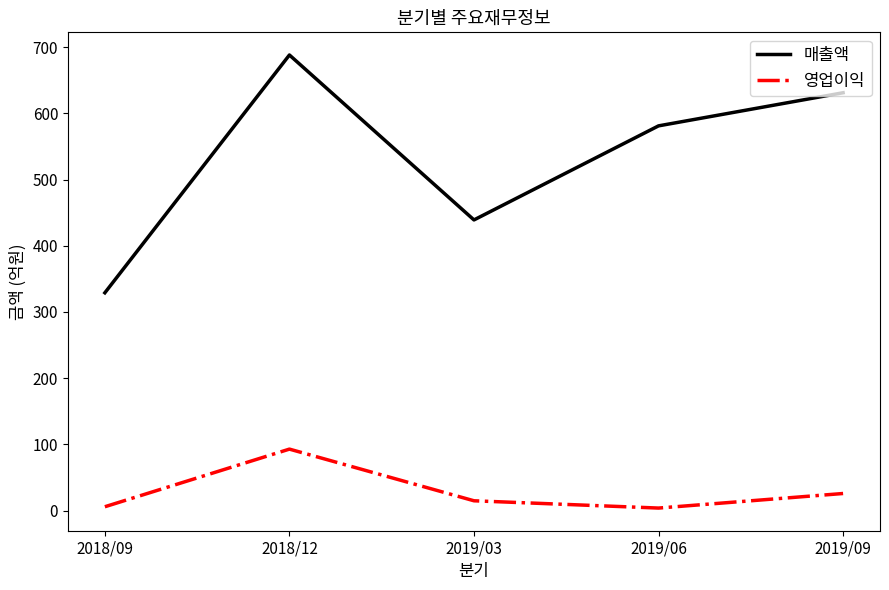

Between 2019/03 and 2019/09, which series saw the biggest shift?

매출액